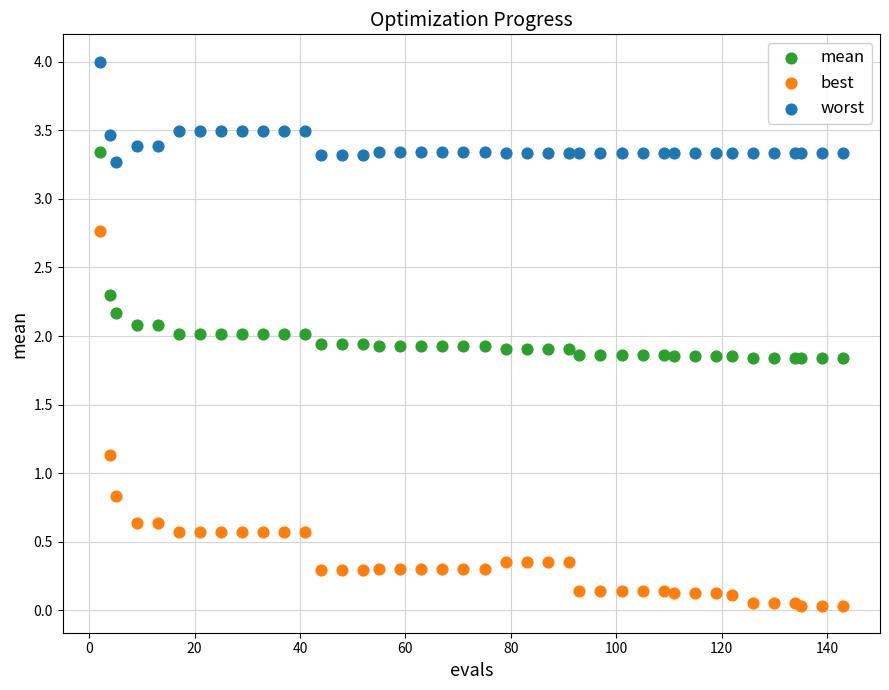

Which series reaches the maximum Y coordinate?

worst